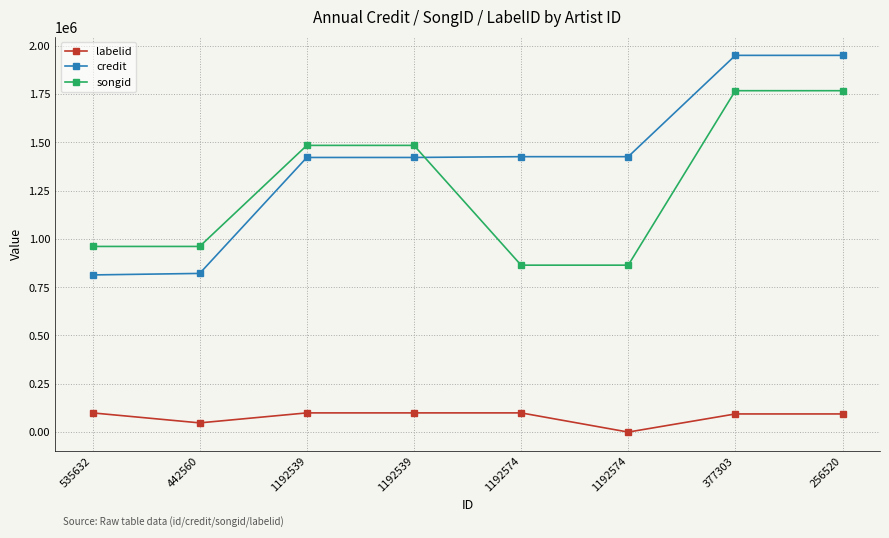

At how many categories does at least one series exceed 1915939?

2